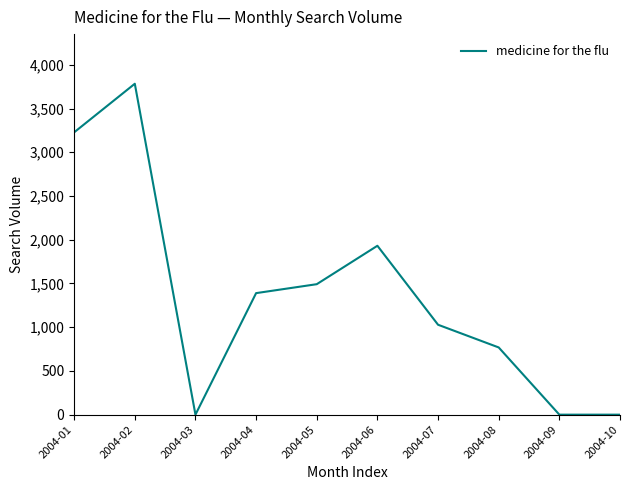

At which label is the value closest to 1891?

2004-06